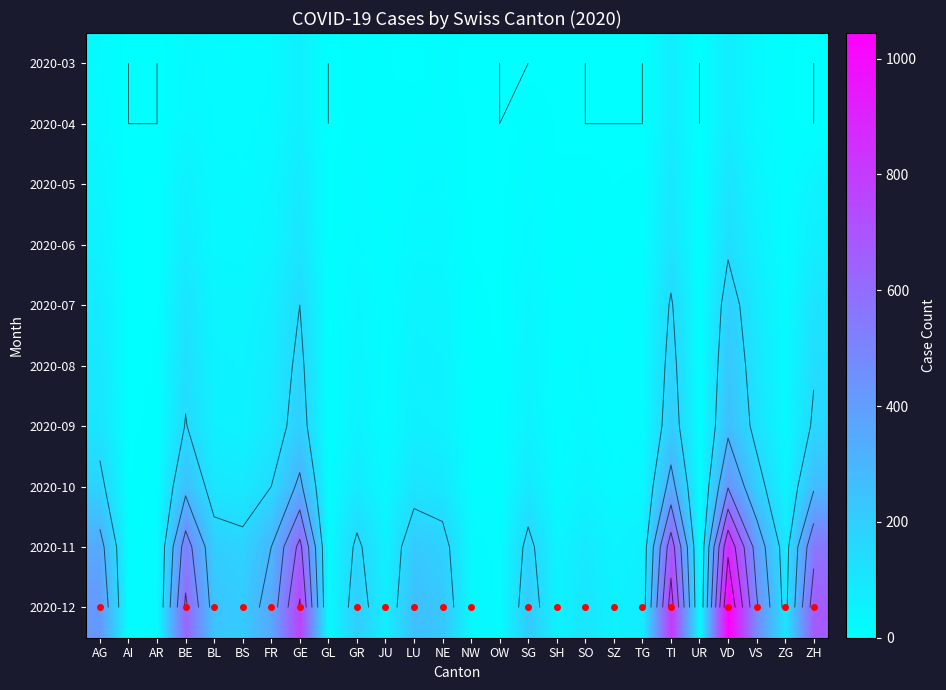

Count the number of categories in the chart.

26